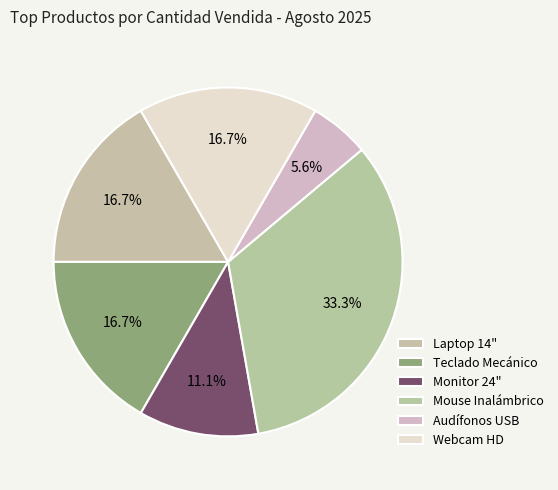

The Webcam HD slice represents 17% of the pie. True or false?

True